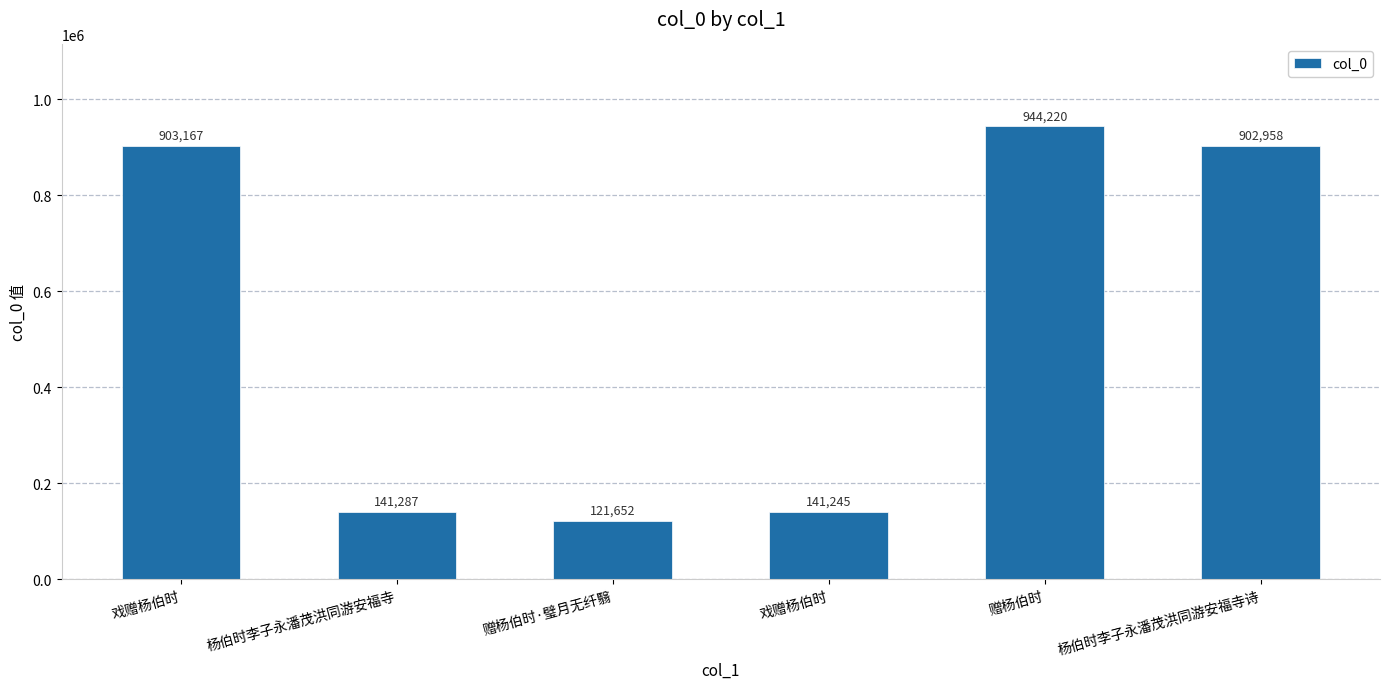

How many data points does each series have?

6